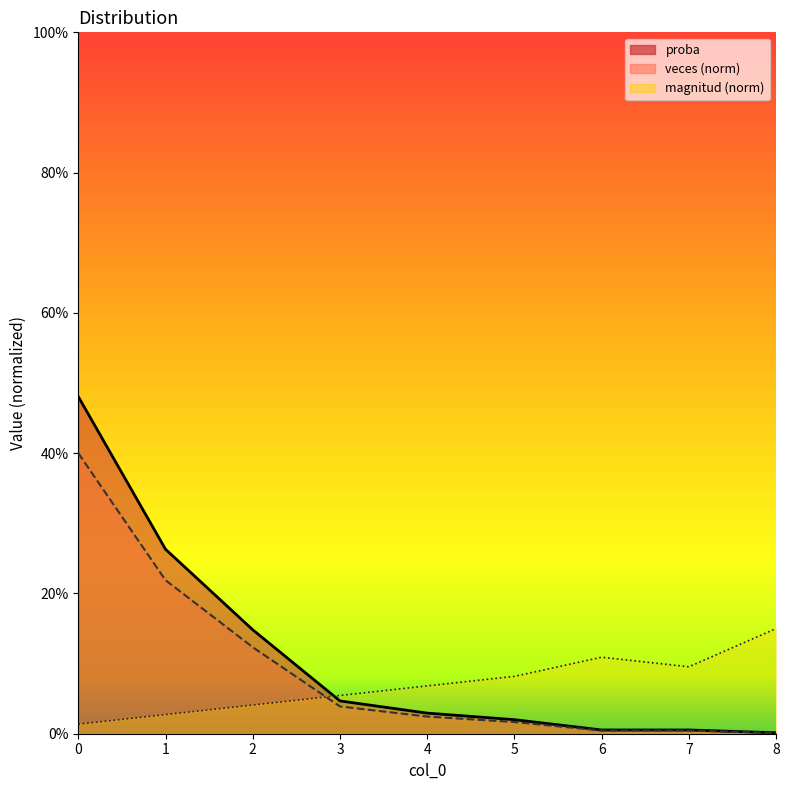

Which series has the widest spread of values?

proba